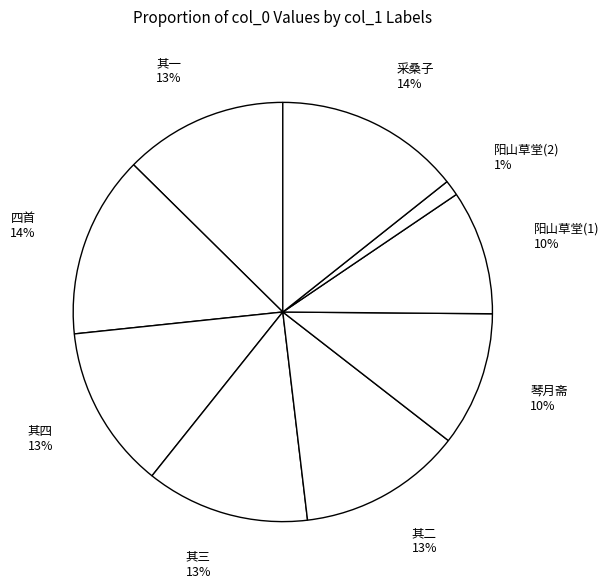

Between 其一 and 采桑子, which is larger?

采桑子